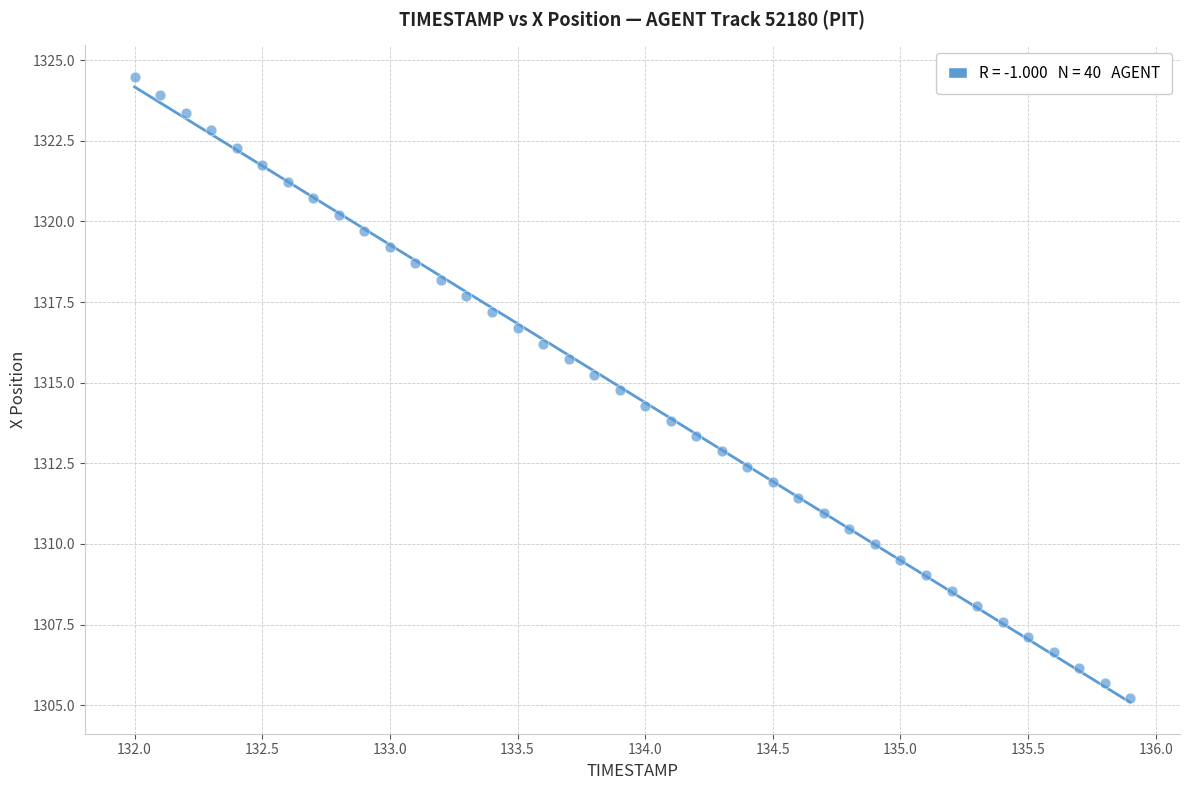

What is the range of Y values (max minus min)?

19.3